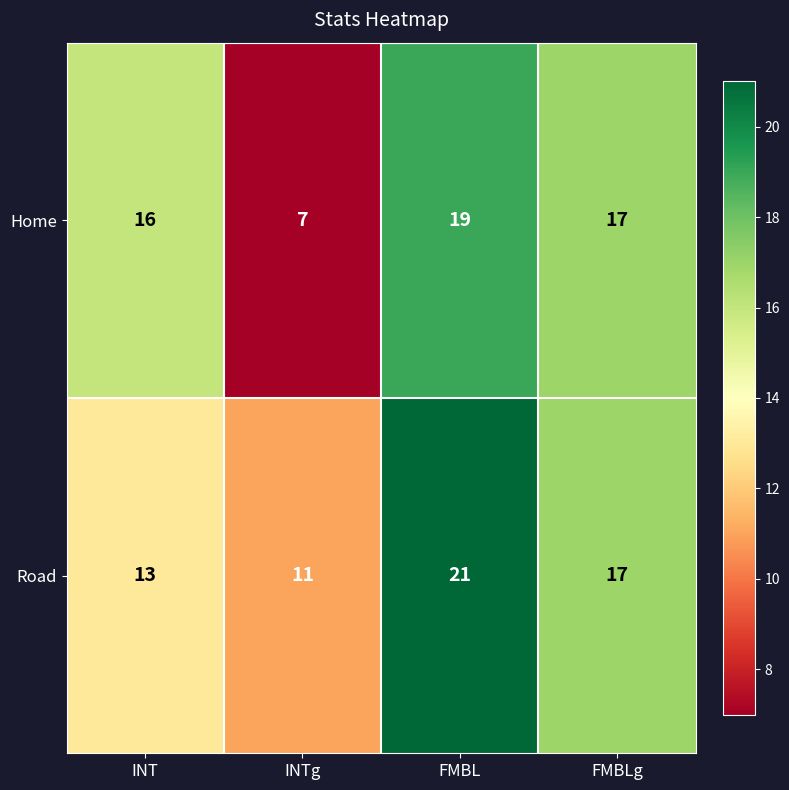

What is the spread (max minus min) of values at INT?

3